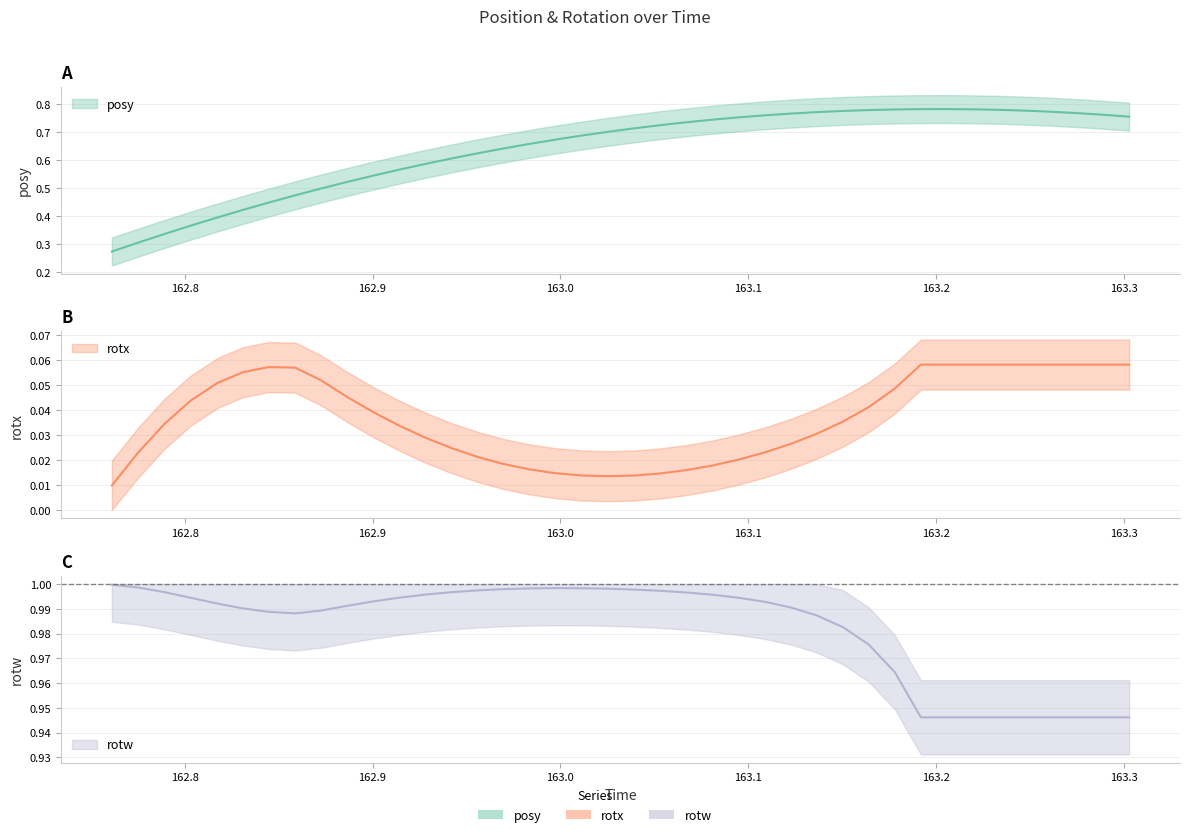

What is the value of the rotw point at the 33rd from the left?

0.9